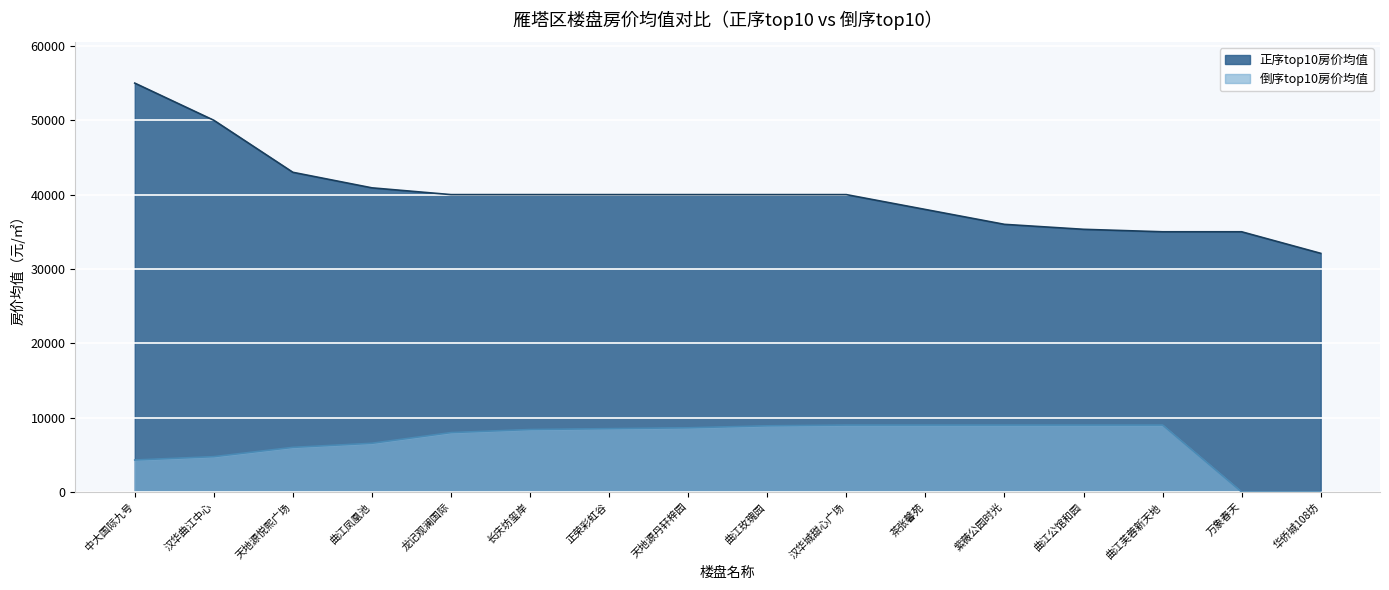

Is the value of 倒序top10房价均值 at 紫薇公园时光 greater than the value of 正序top10房价均值 at 正荣彩虹谷?

No